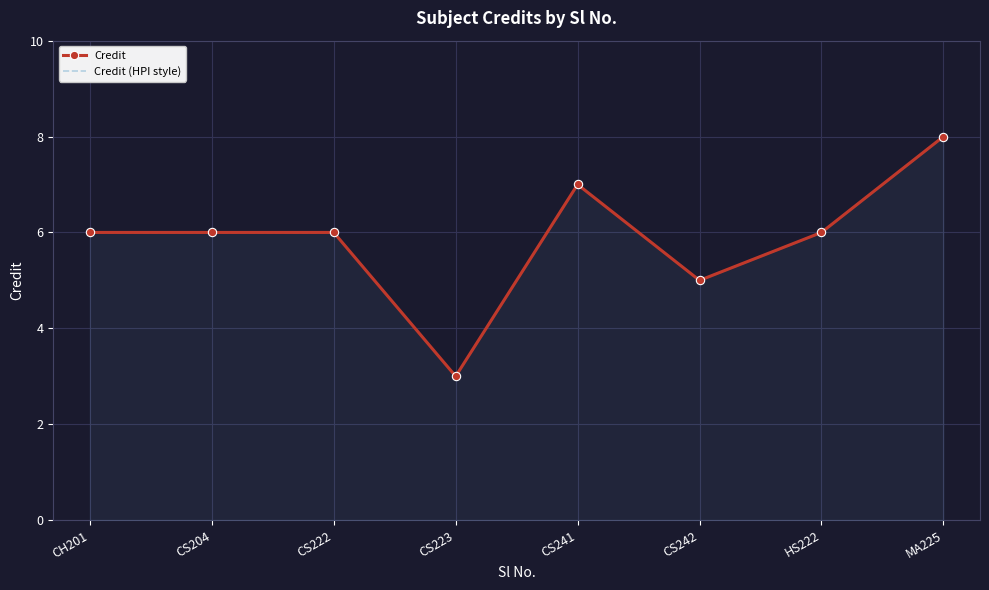

What are all the series names shown in the legend?

Credit, Credit (HPI style)